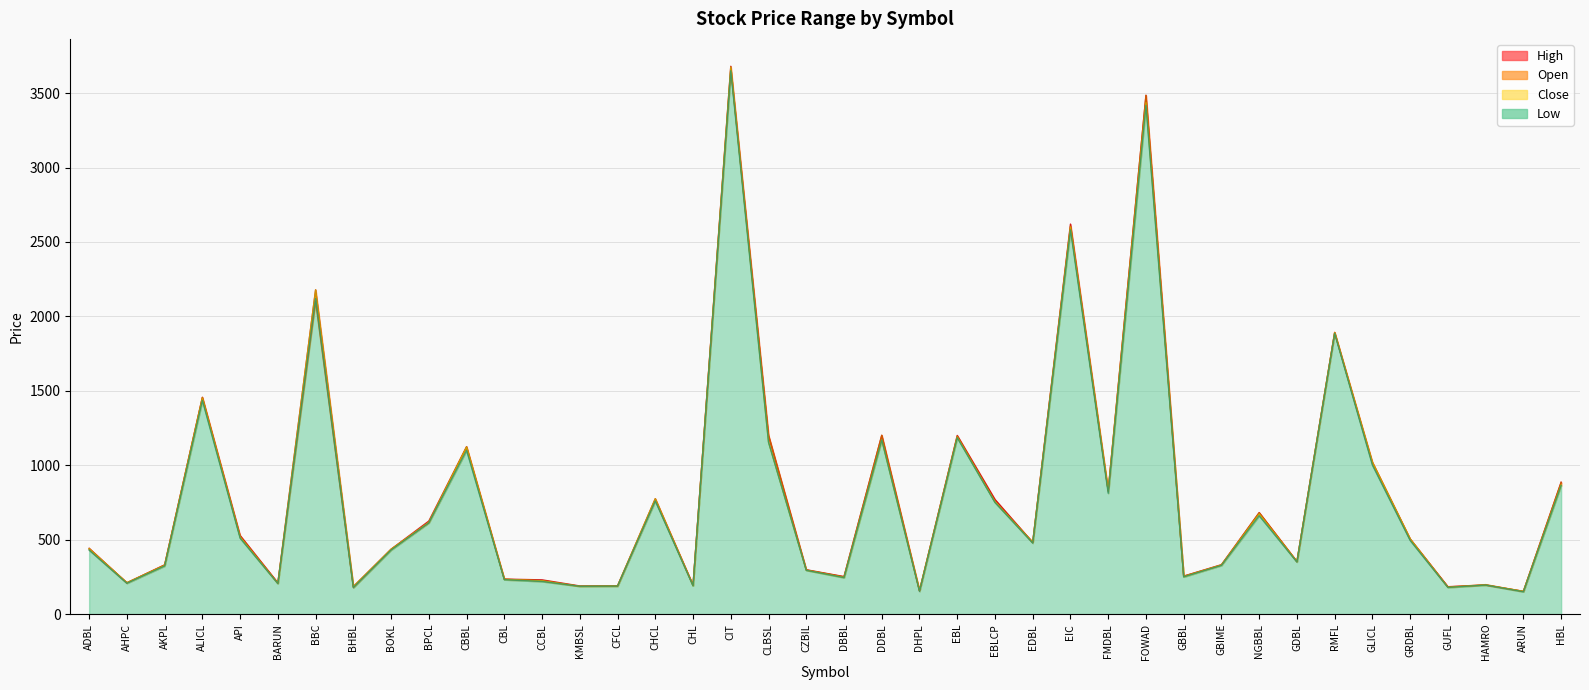

How many series are shown in this chart?

4